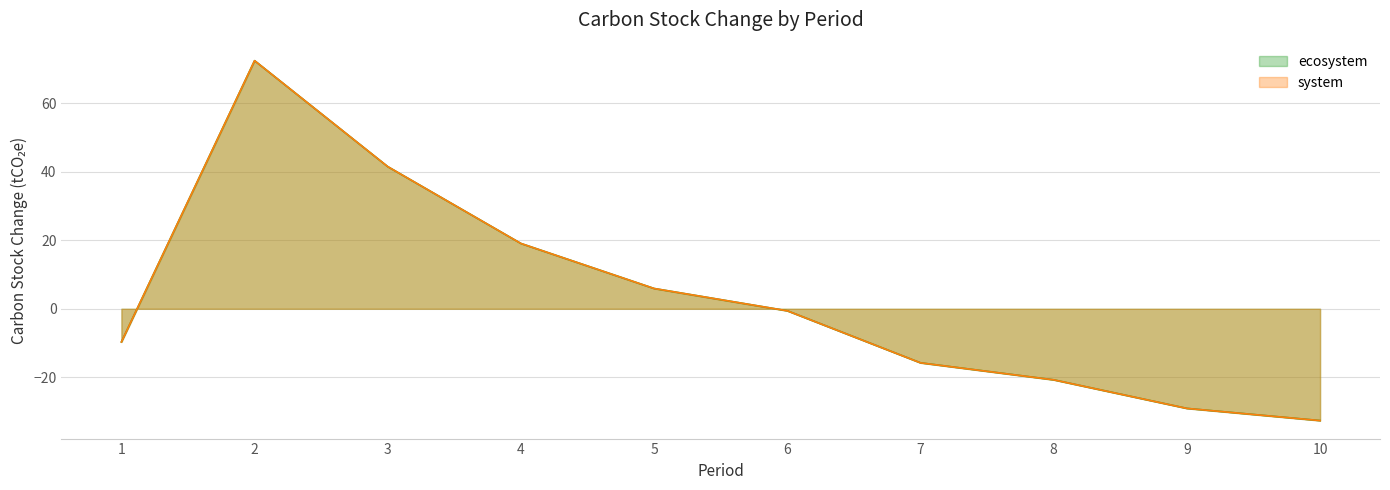

Between 1 and 2, which series saw the biggest shift?

ecosystem